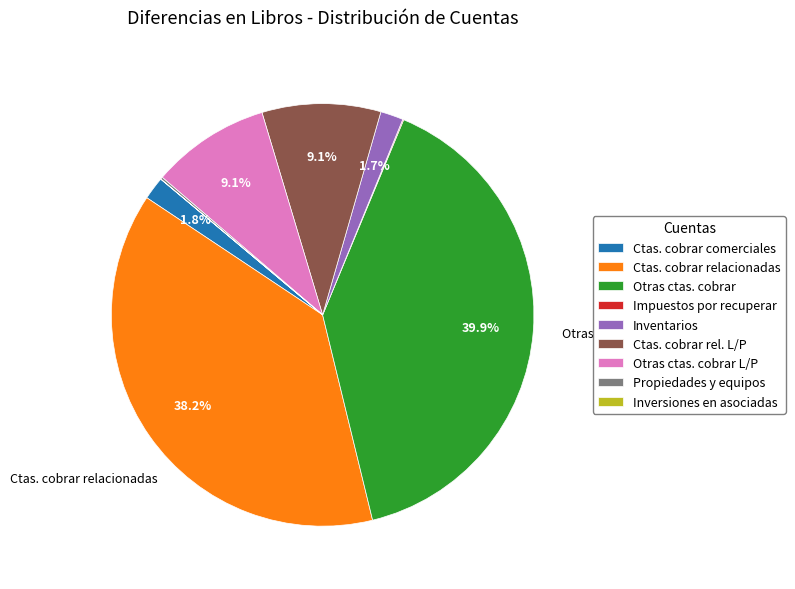

Does any single category account for the majority?

No